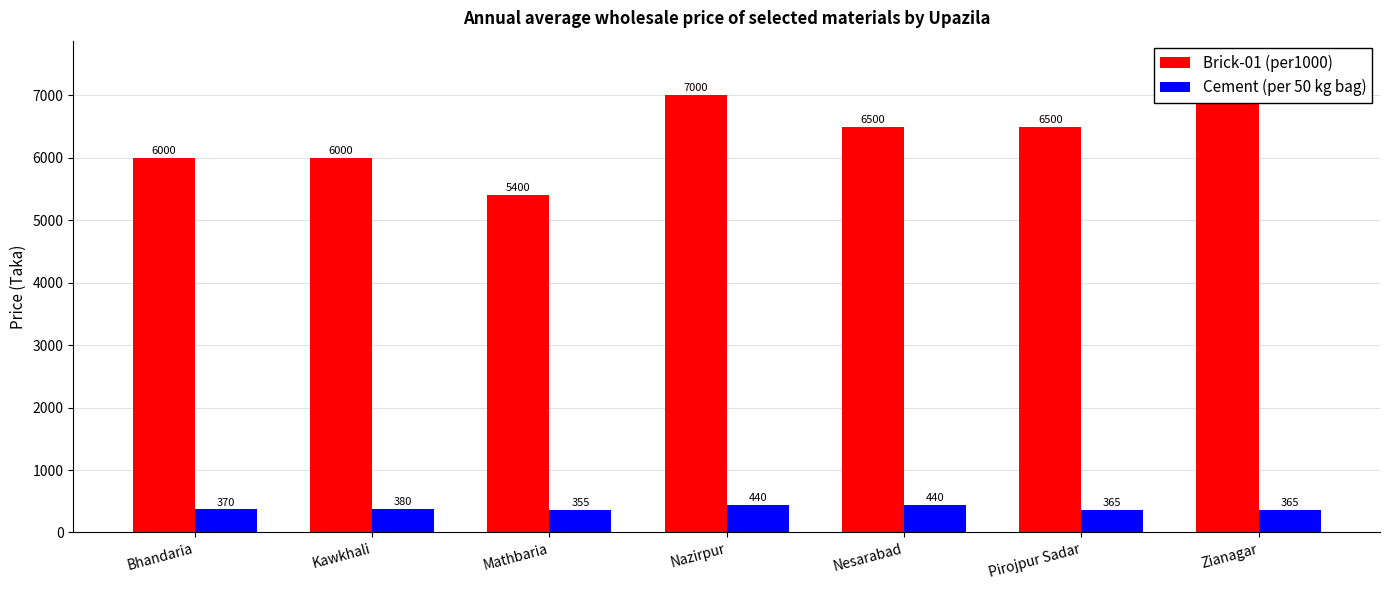

How many values in the Brick-01 (per1000) series are below 6500?

3